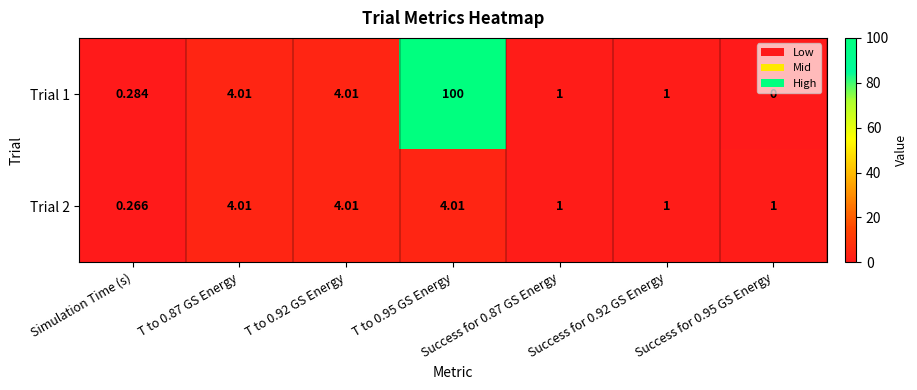

How many positive values does the Trial 1 series have?

6